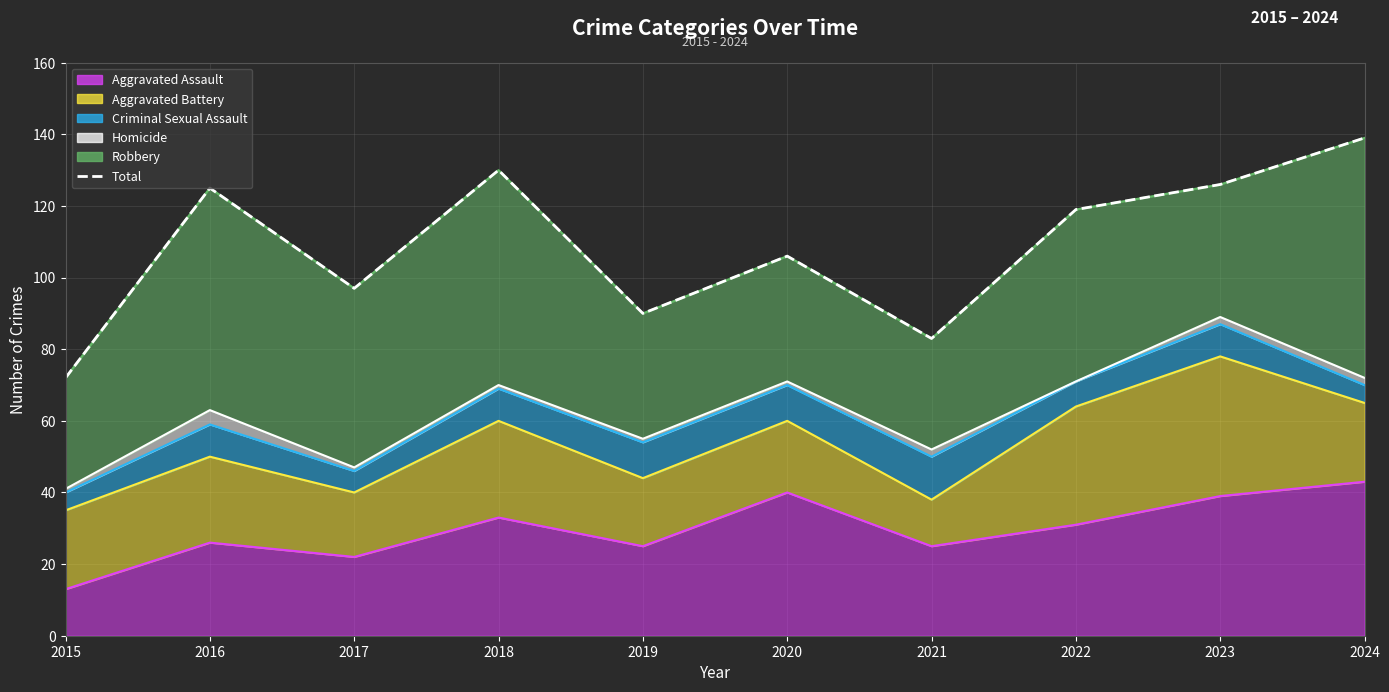

The value at 2024 is 139. True or false?

True